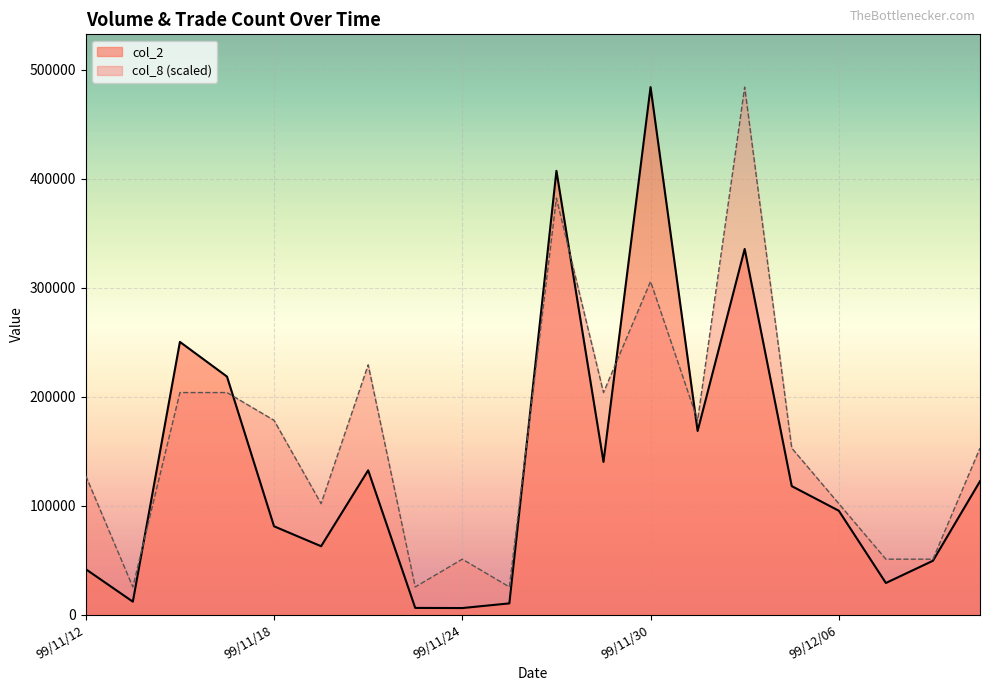

Is the value of col_2 at 99/11/25 greater than the value of col_8 at 99/11/23?

No